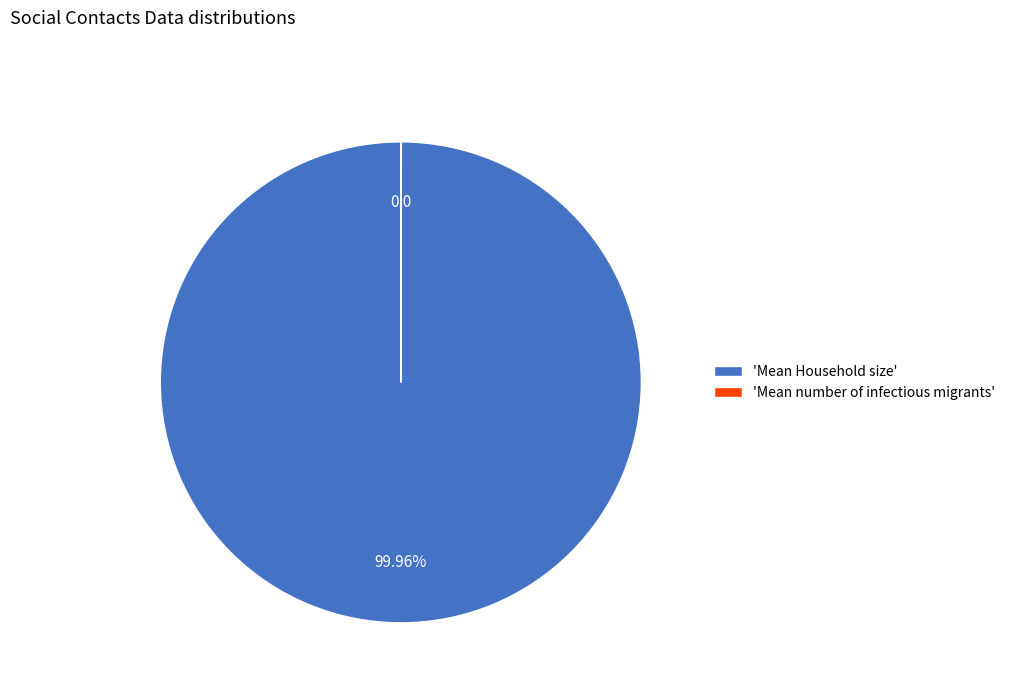

Does 'Mean Household size' account for over 50% of the chart?

Yes